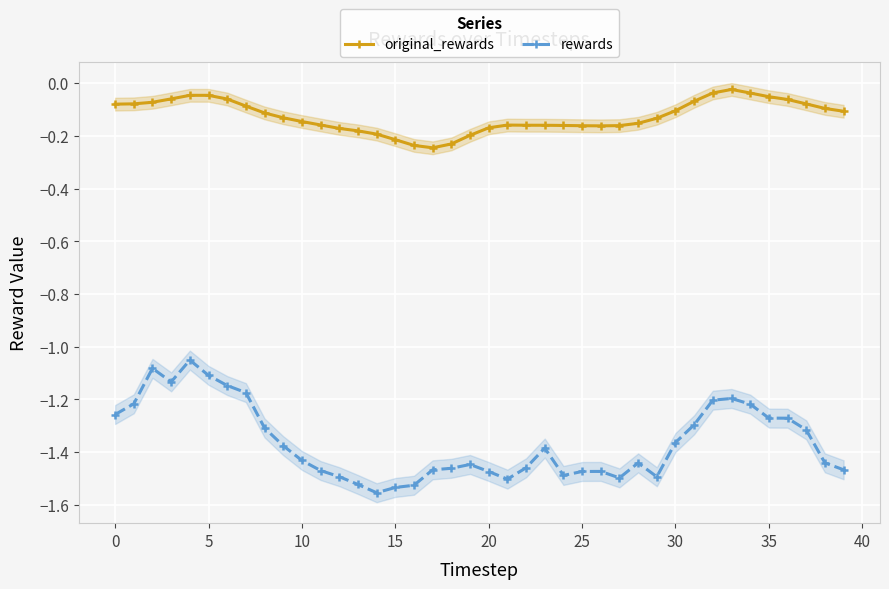

True or false: original_rewards and rewards intersect in this chart.

False